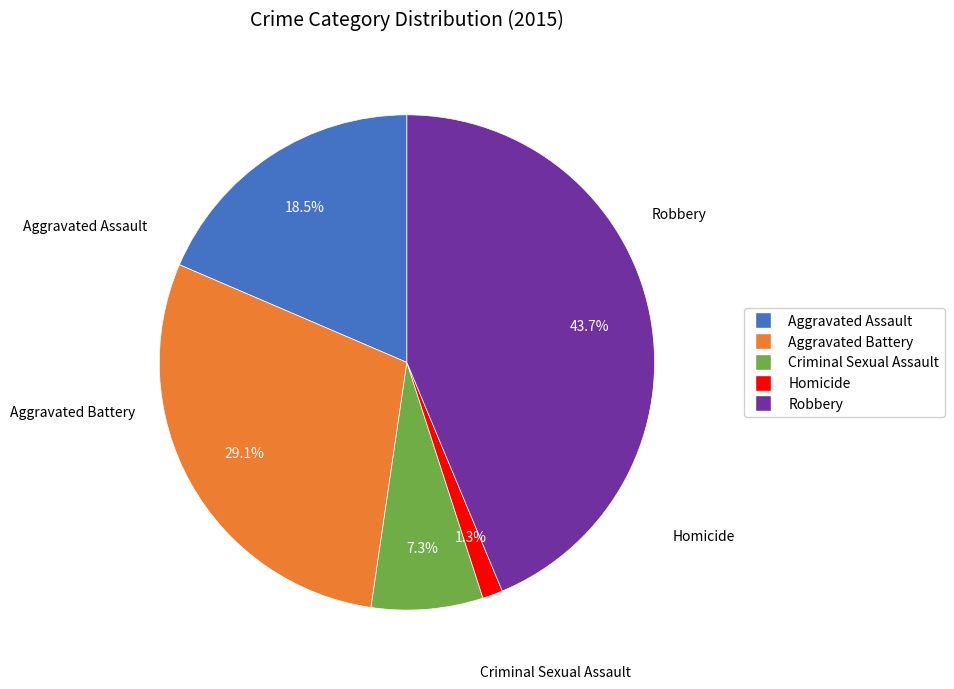

The Criminal Sexual Assault slice represents 7% of the pie. True or false?

True